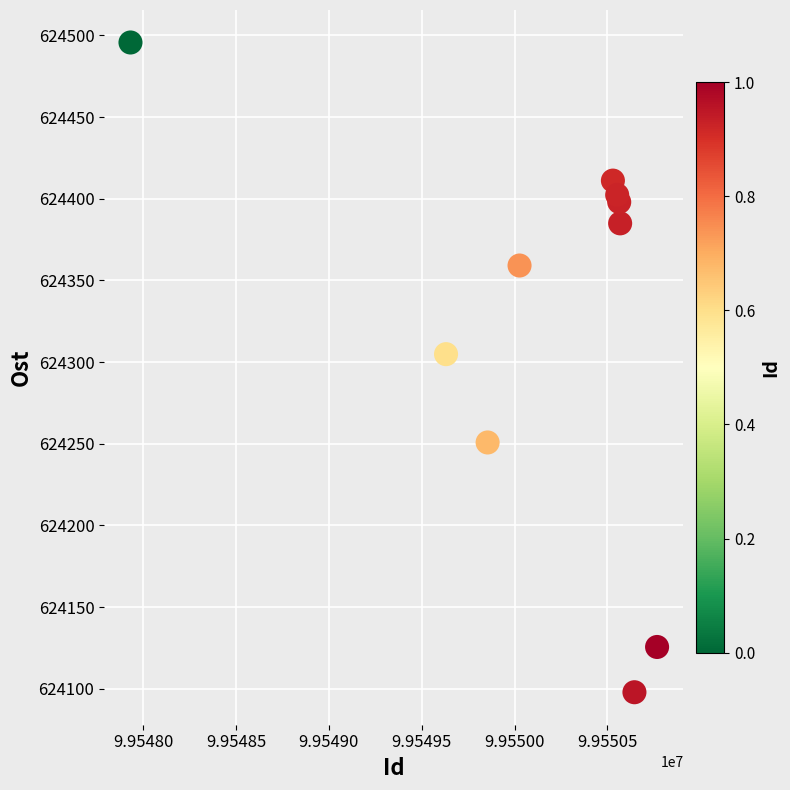

What Y value in the scatter plot is closest to 624296?

624304.8